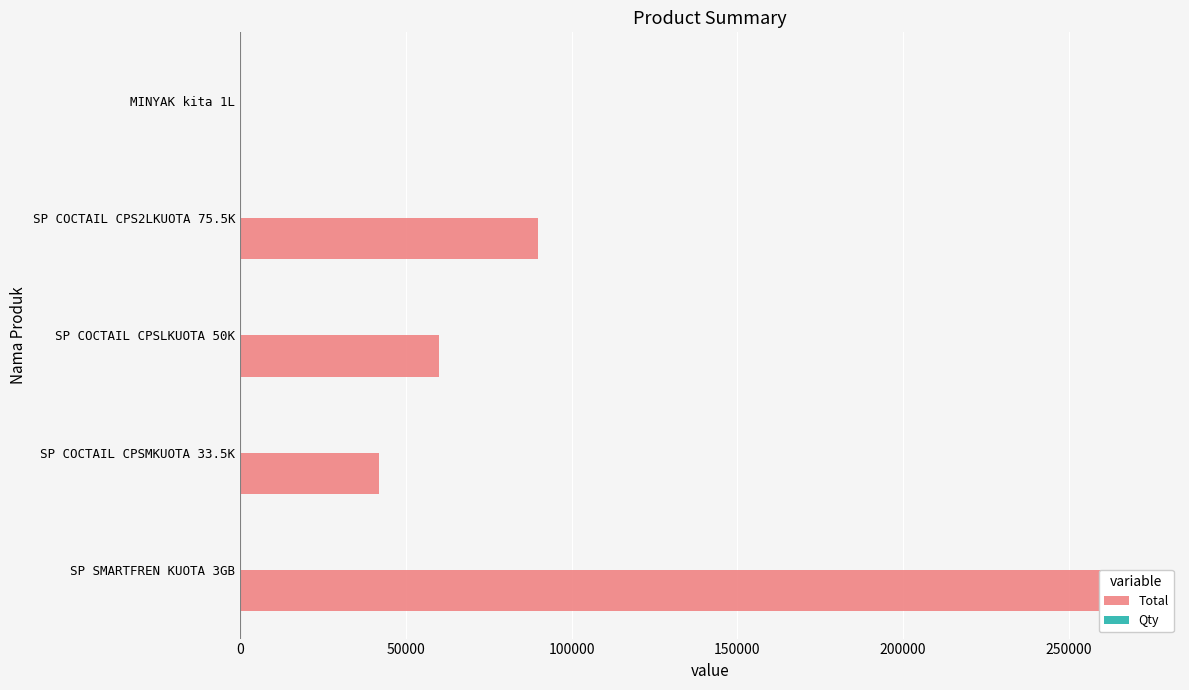

List the series in order of their overall mean, highest first.

Total, Qty